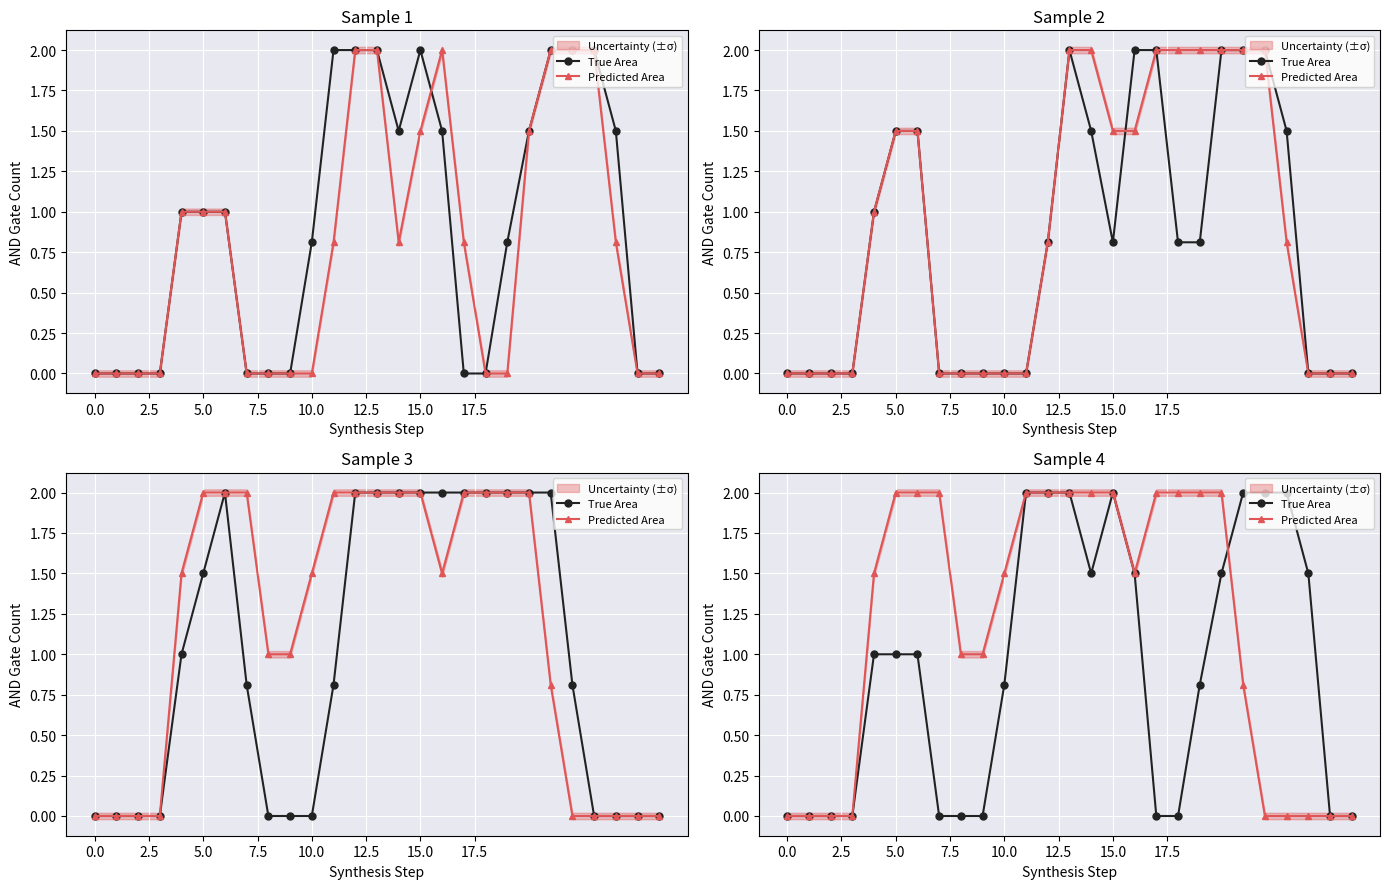

What is the difference between the maximum and minimum values in the True Area series?

2.0